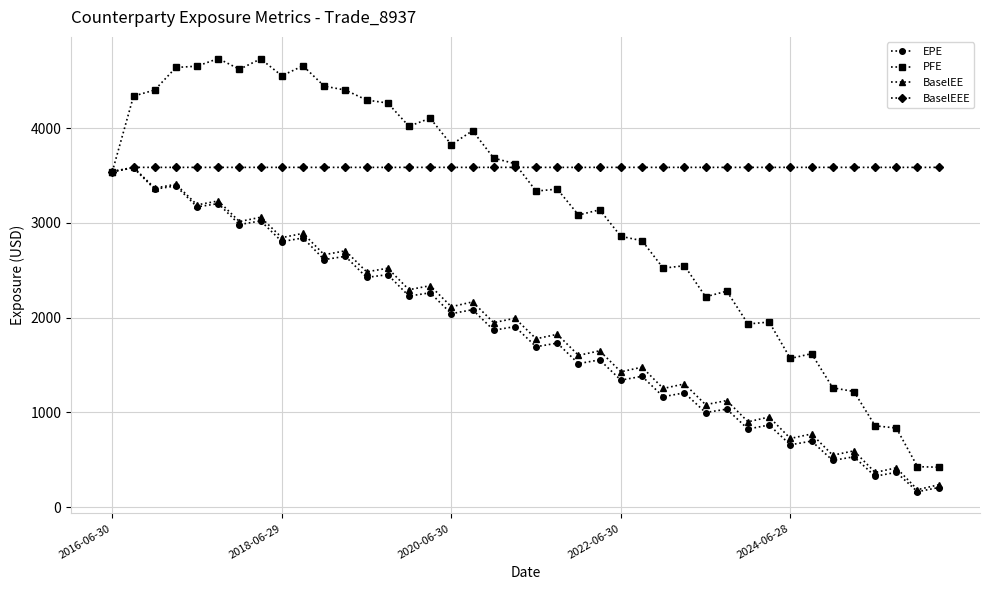

What is the maximum value shown in the chart?

4735.0